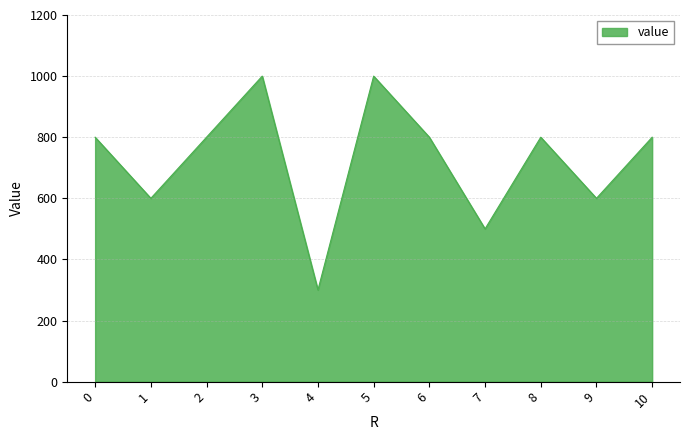

What is the average value?

727